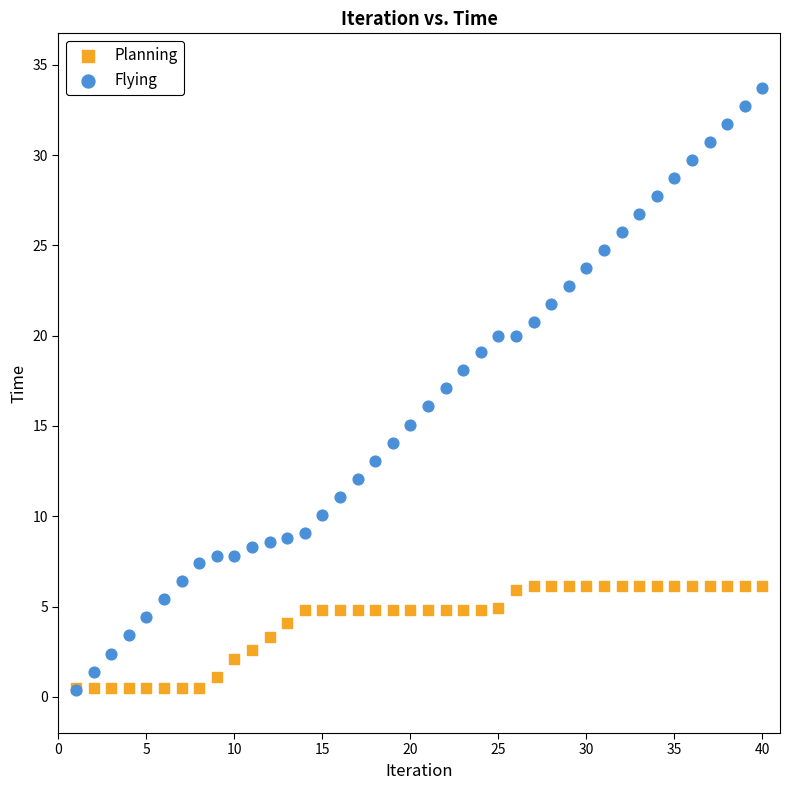

What are all the series names shown in the legend?

Planning, Flying